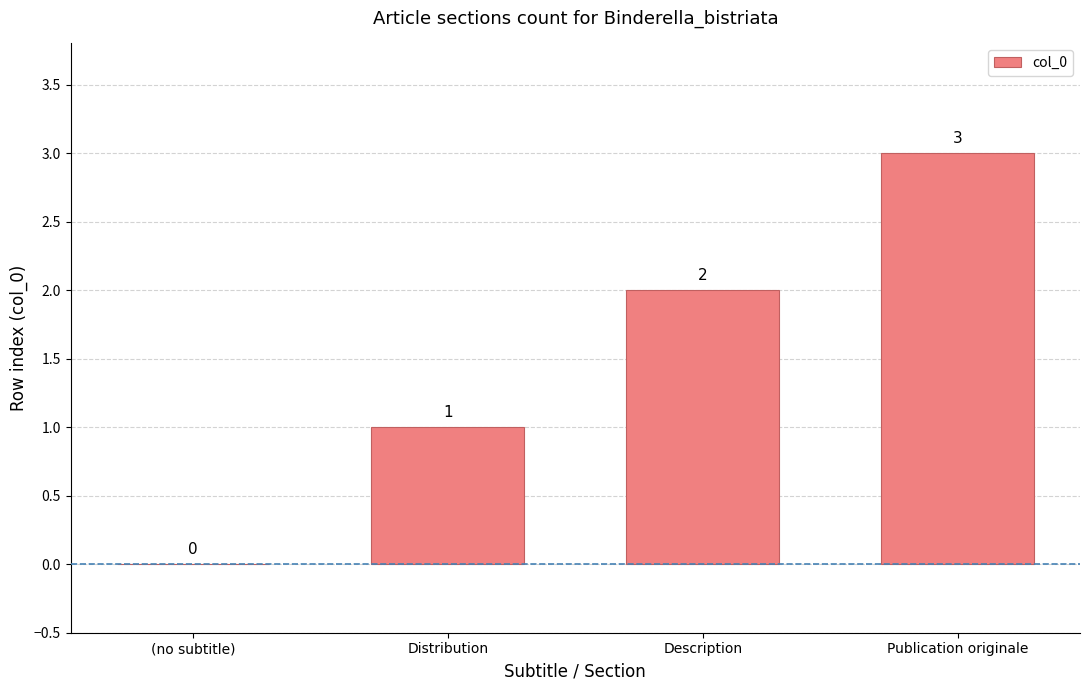

The value at (no subtitle) is 0. True or false?

True